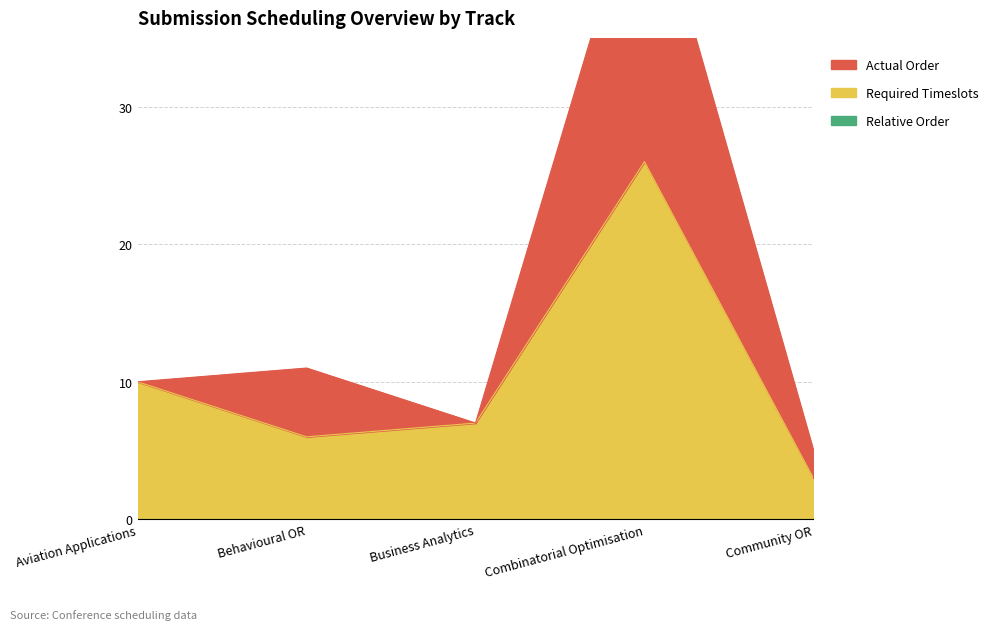

Reading left to right, transcribe all the data shown in this chart.

Actual Order: 0	5	0	22	2
Relative Order: 0	0	0	0	0
Required Timeslots: 10	6	7	26	3